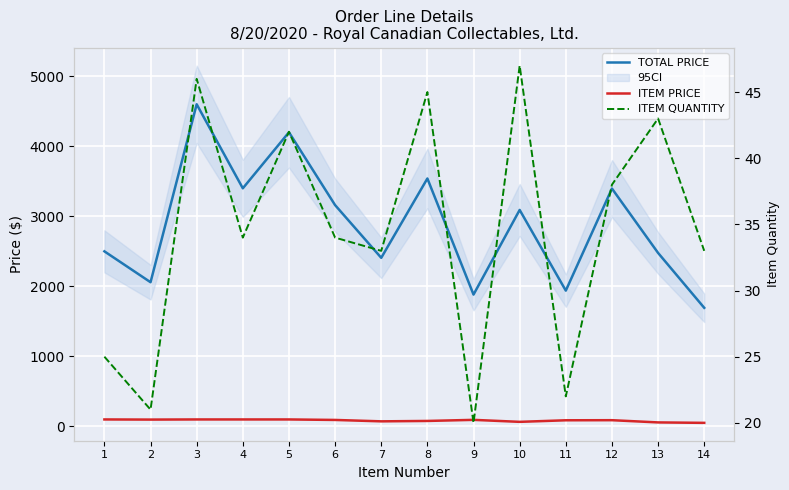

At how many categories does at least one series exceed 1684?

14